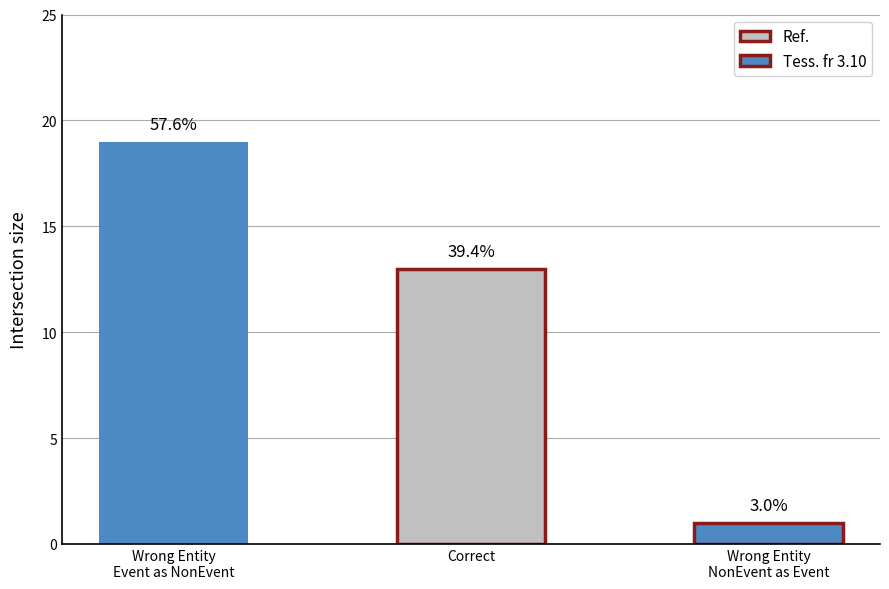

What is the sum of all values?

33